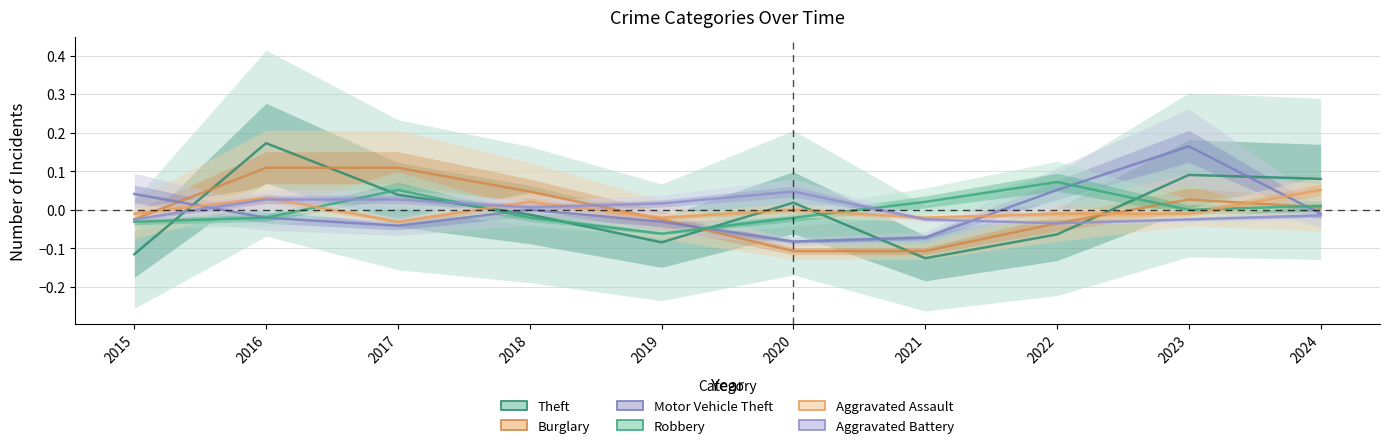

Does the chart have visible grid lines?

Yes